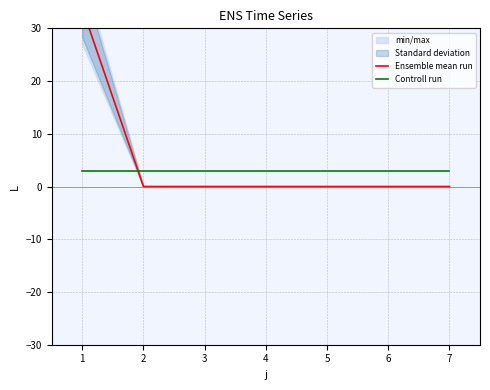

How many times do Ensemble mean run and Controll run cross each other?

1